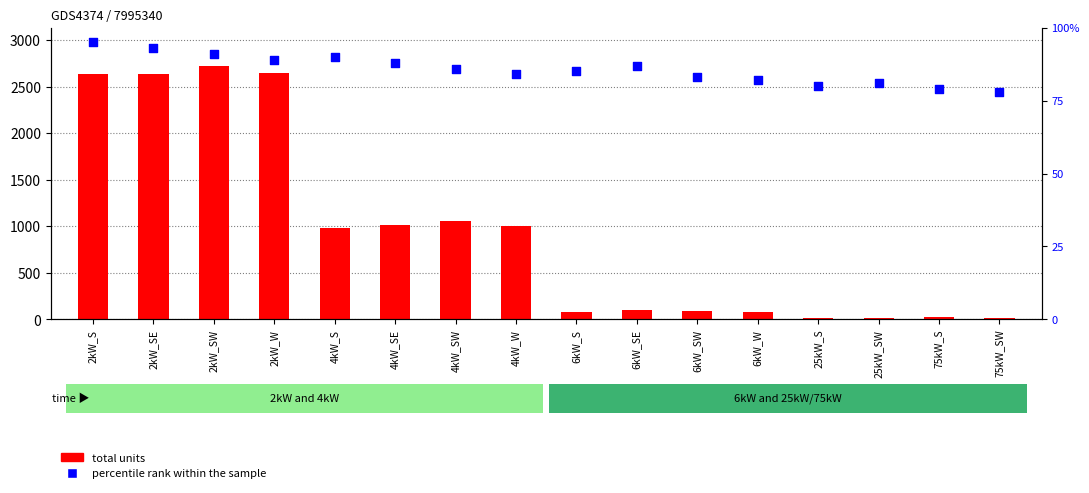

At how many categories does at least one series exceed 705?

8